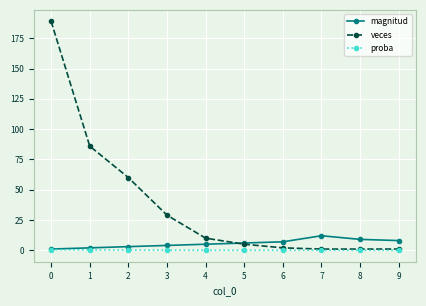

Which series has the widest spread of values?

veces